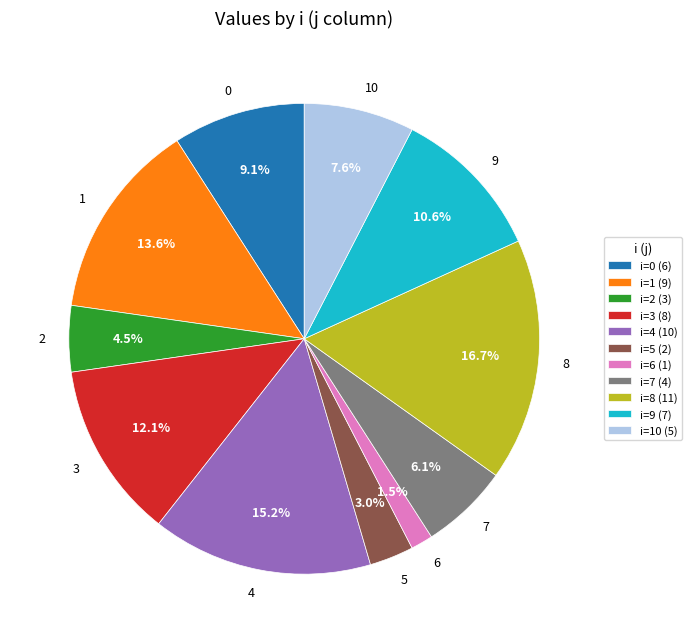

Approximately how many times larger is the value at 6 compared to 1?

0.1